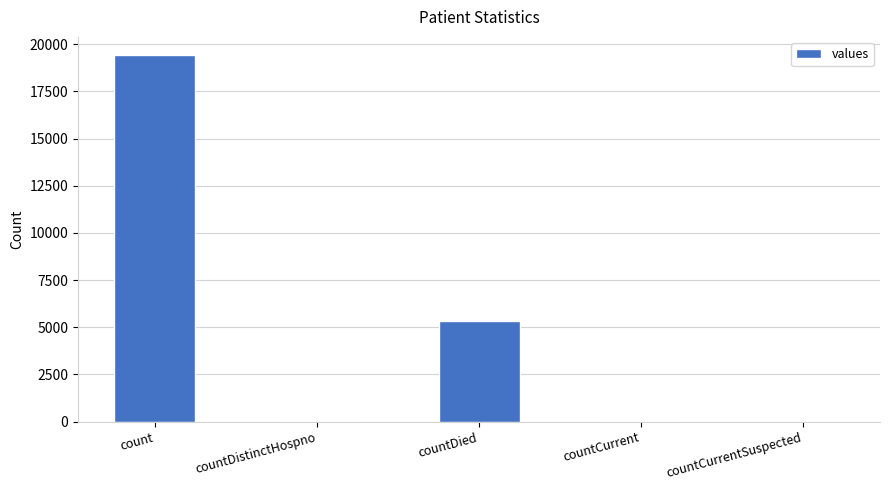

The chart shows a value of 3092 at countDied. True or false?

False